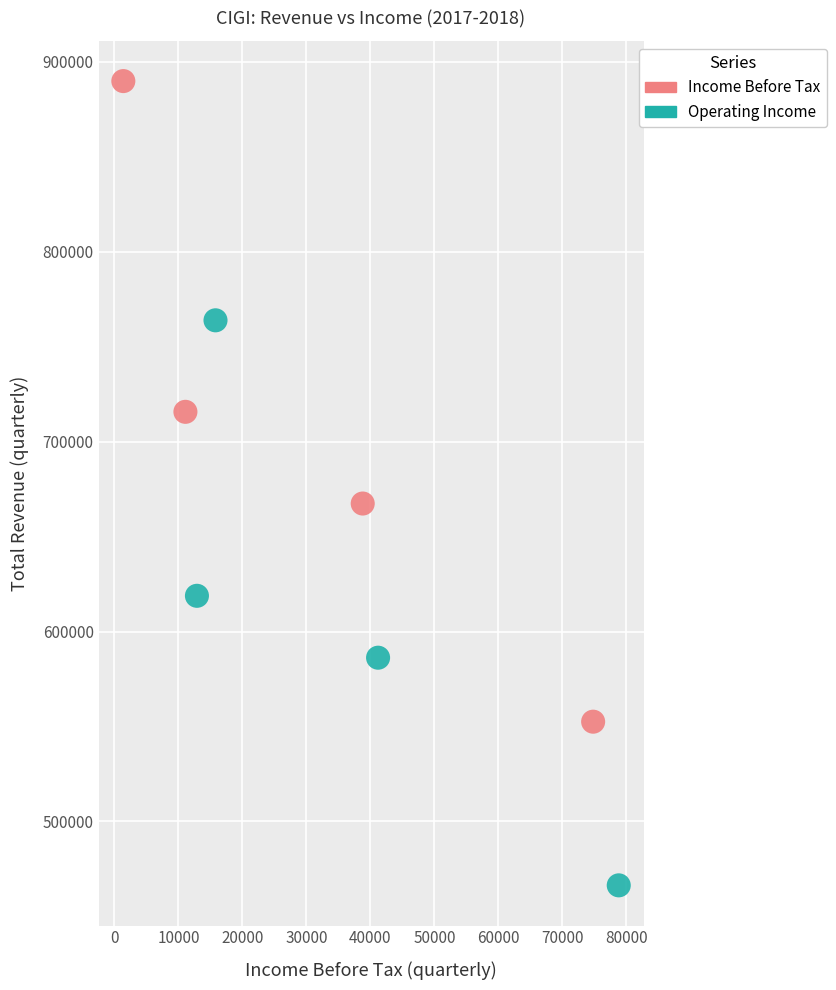

Which series has the widest spread of Y values?

Income Before Tax